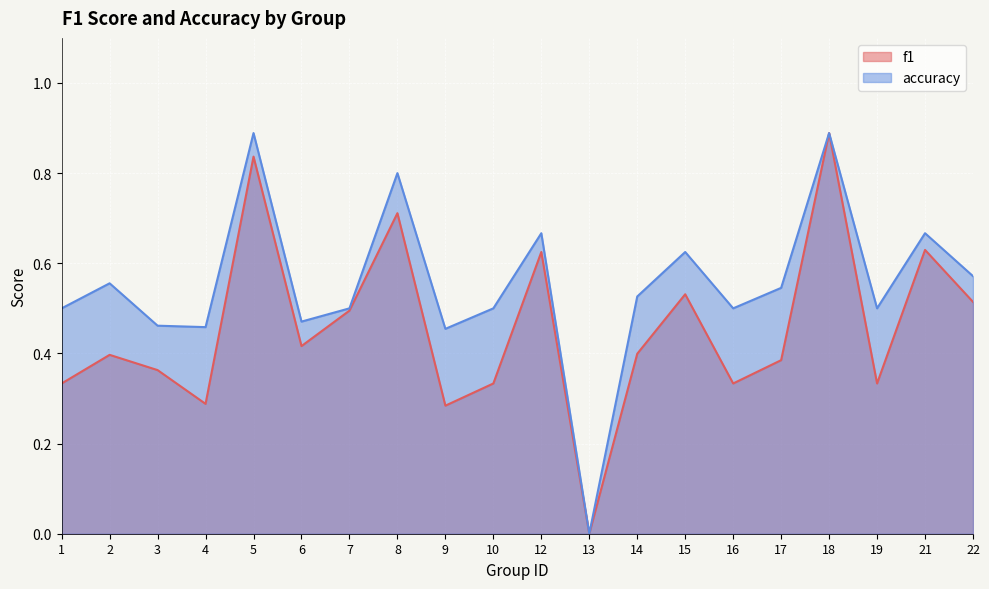

Where is the first local minimum for f1?

4